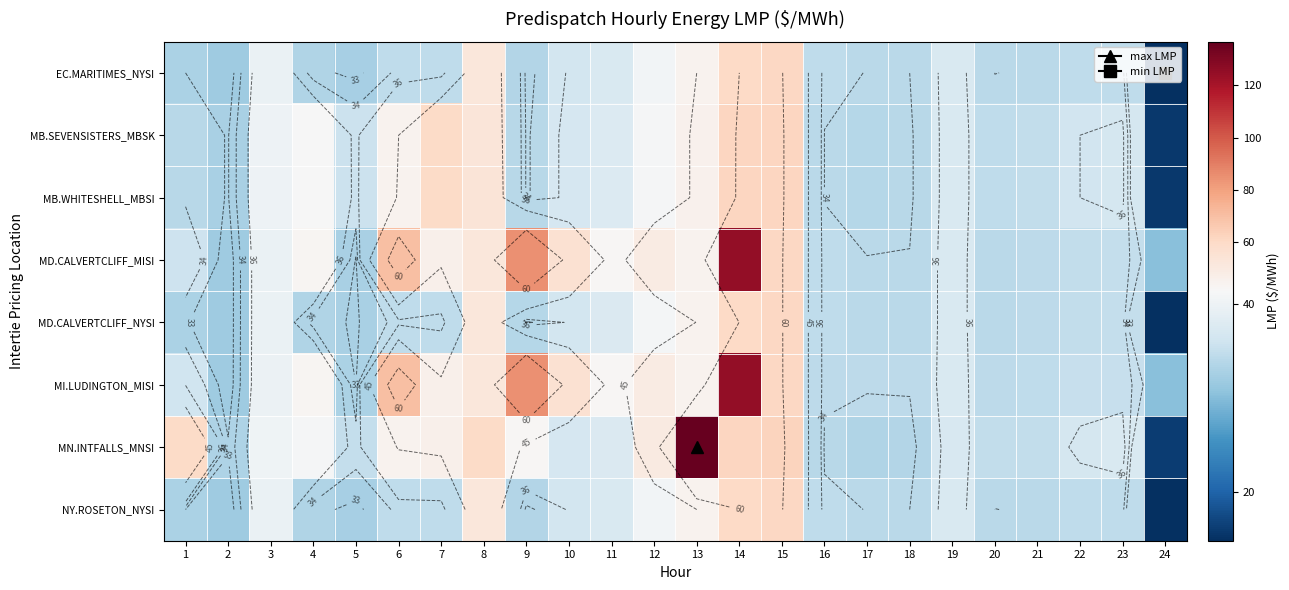

Rank the series at 9 from lowest to highest value.

EC.MARITIMES_NYSI, NY.ROSETON_NYSI, MD.CALVERTCLIFF_NYSI, MB.SEVENSISTERS_MBSK, MB.WHITESHELL_MBSI, MN.INTFALLS_MNSI, MD.CALVERTCLIFF_MISI, MI.LUDINGTON_MISI